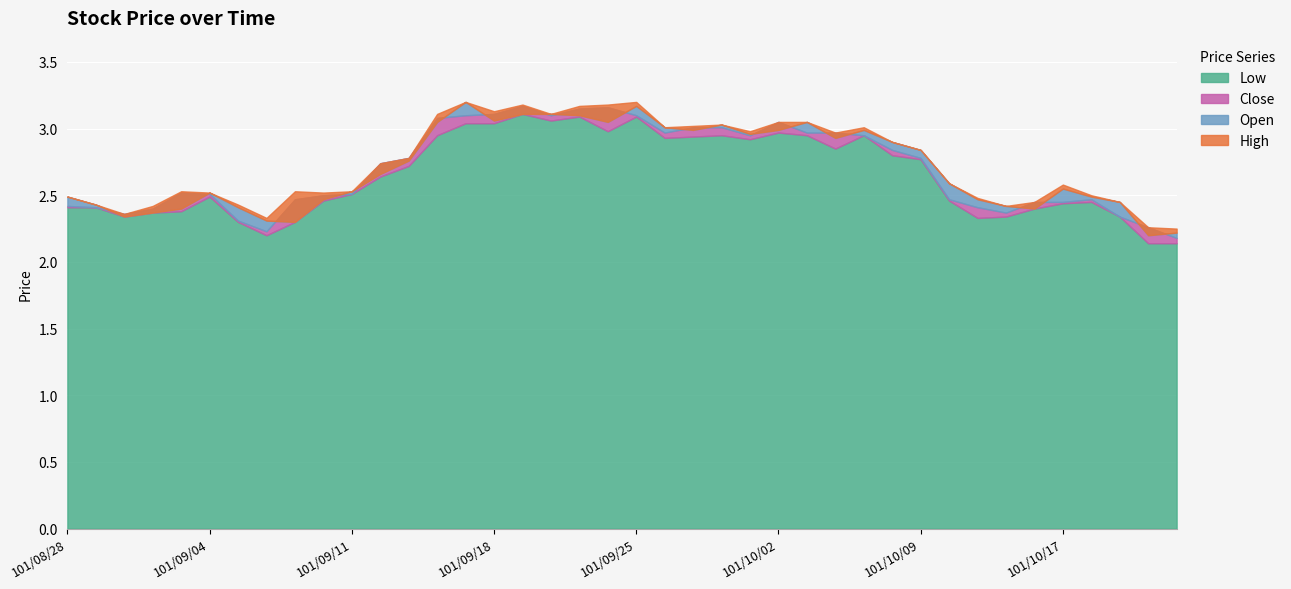

Is it true that Low equals 2.3 at 101/10/15?

True